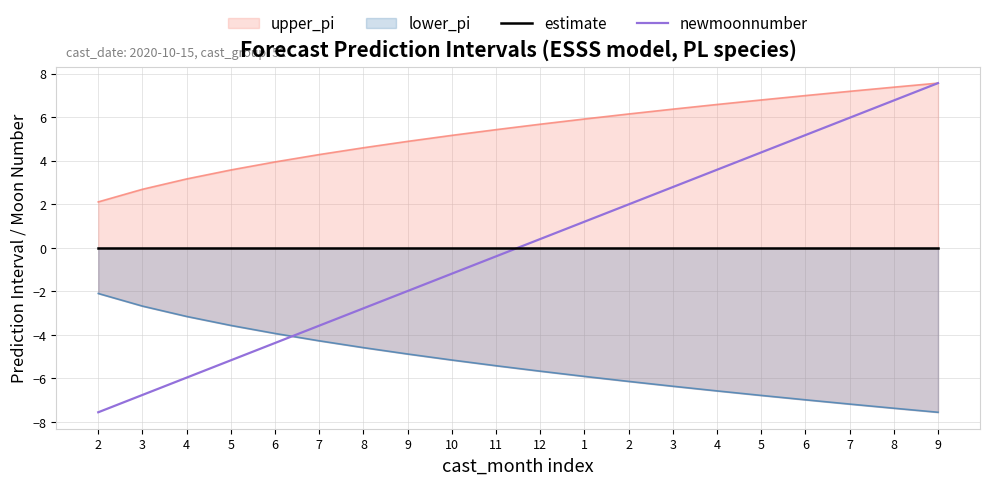

Between 1 and 4, which is larger?

1